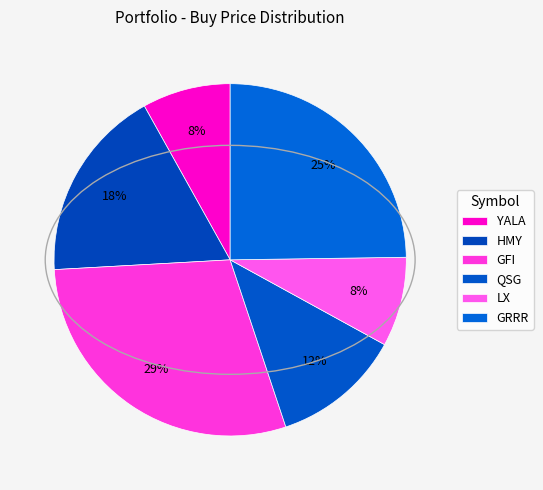

How many slices are in this pie chart?

6